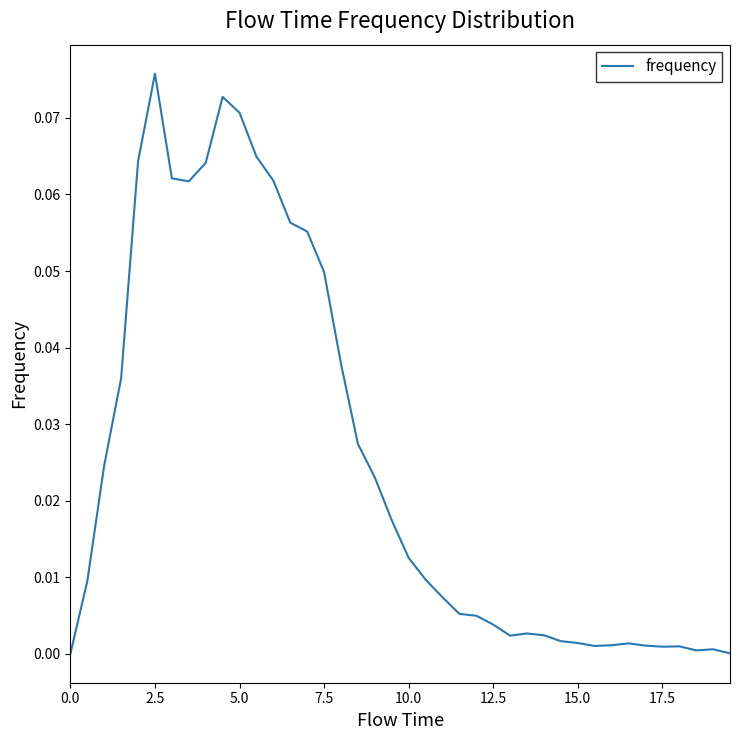

Which label corresponds to the largest value in the chart?

2.5